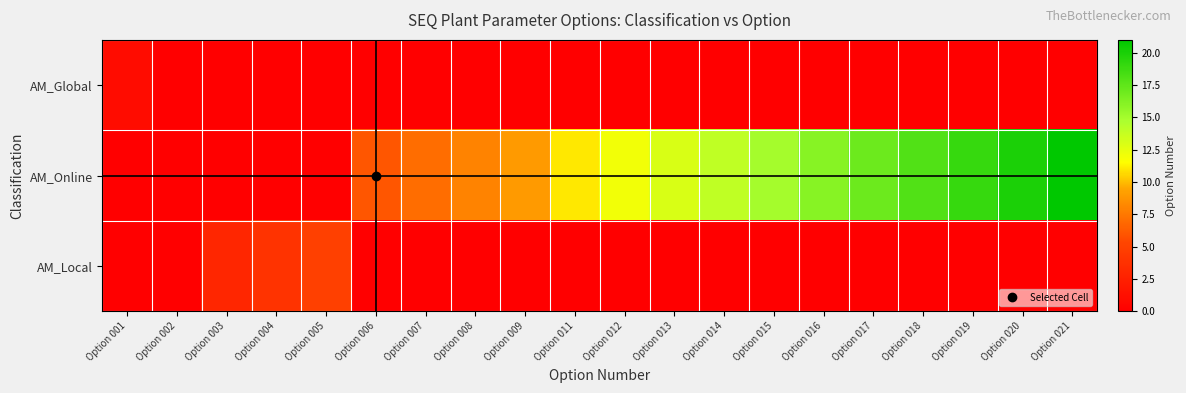

At which category is the sum across all series the highest?

Option 021